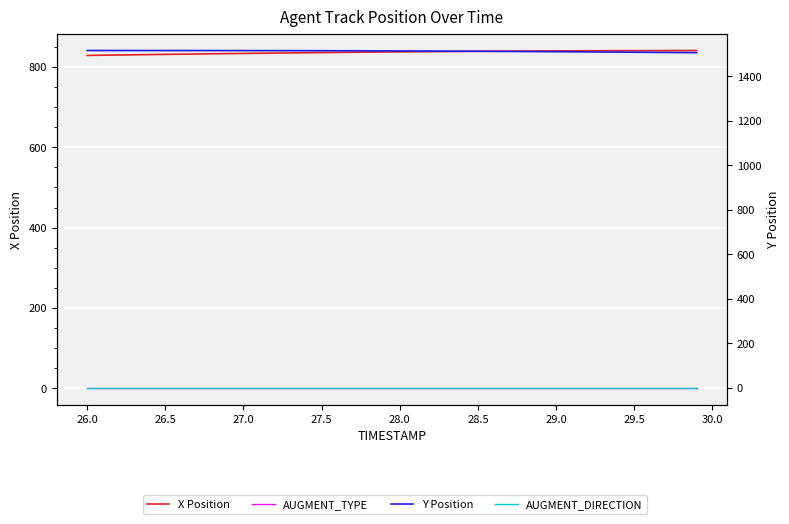

Rank the series at 29.5 from lowest to highest value.

AUGMENT_TYPE, AUGMENT_DIRECTION, X Position, Y Position